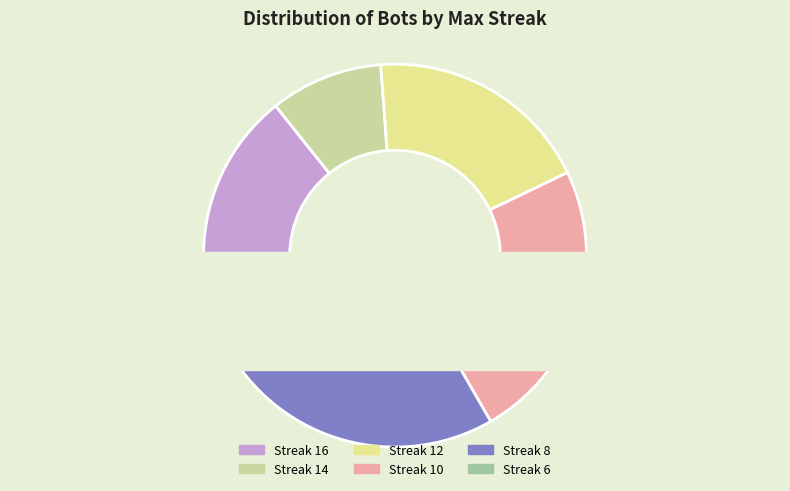

To the nearest percent, what portion does 12 represent?

19%